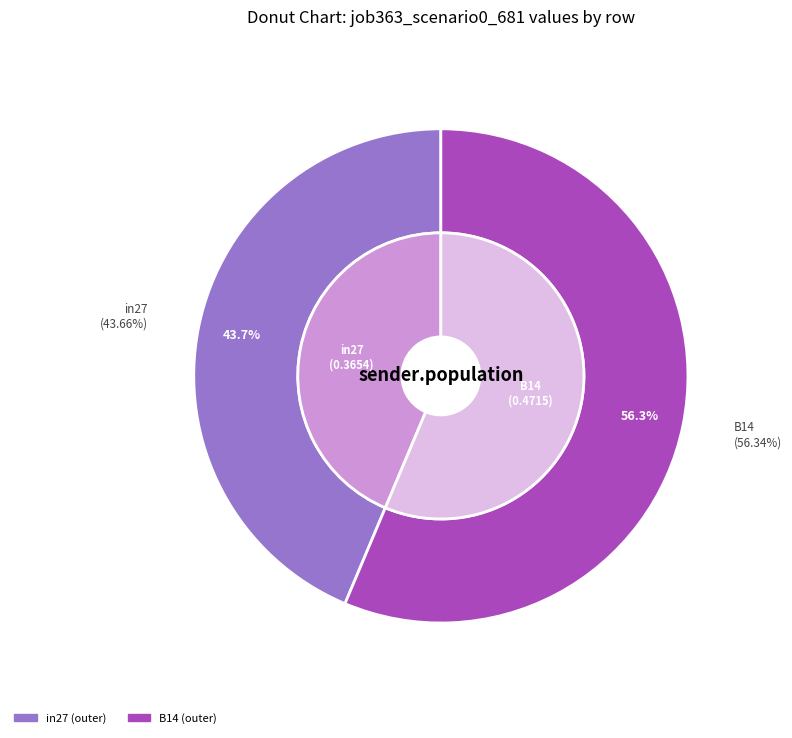

To the nearest percent, what percentage of the pie is B14?

56%